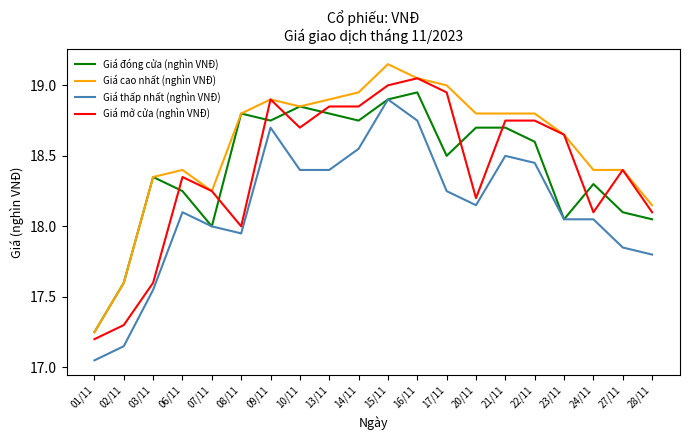

At which label does Giá cao nhất (nghìn VNĐ) reach its minimum?

01/11